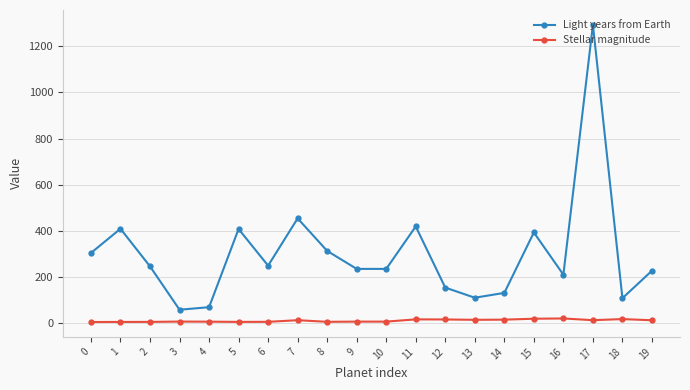

In Light years from Earth, how many points are higher than both neighbors (excluding endpoints)?

6